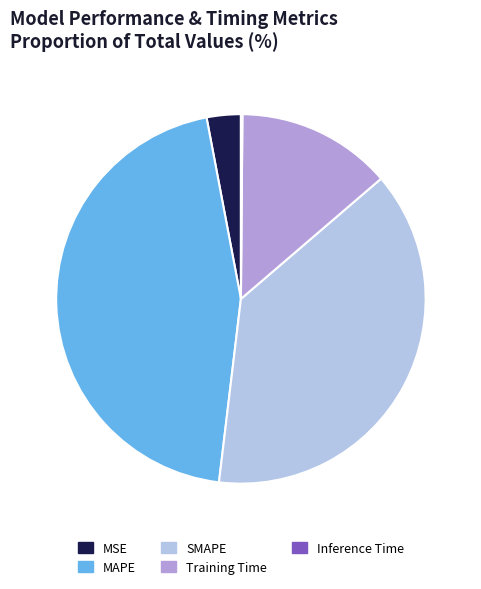

Does SMAPE represent more than half of the total?

No